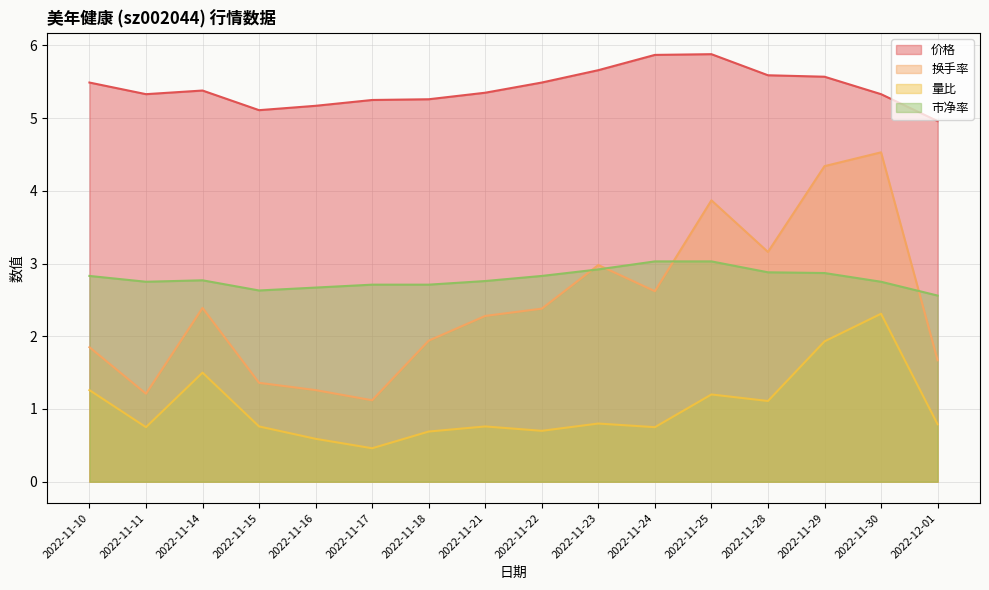

What are all the series names shown in the legend?

价格, 换手率, 量比, 市净率